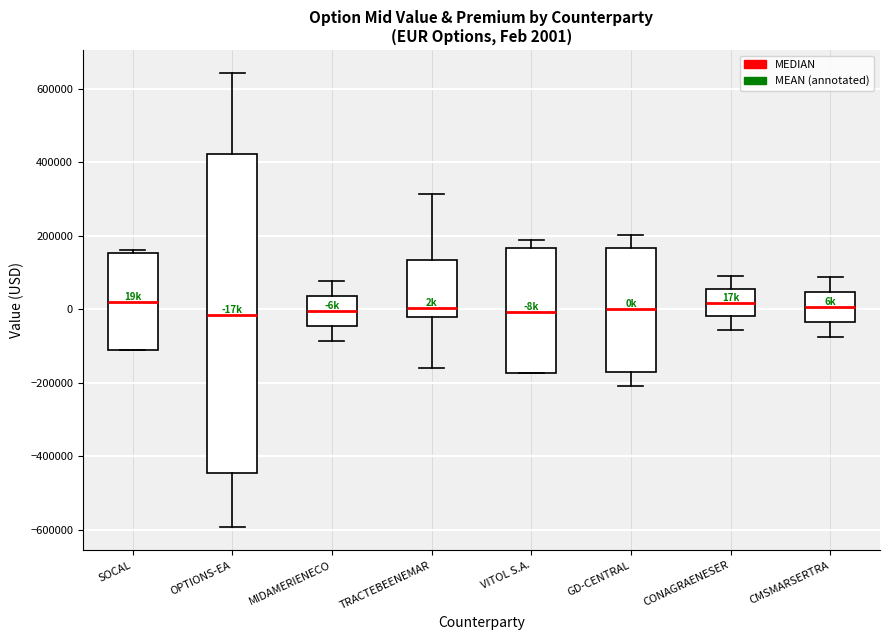

Which box is the tallest, from its lower edge to its upper edge?

OPTIONS-EA